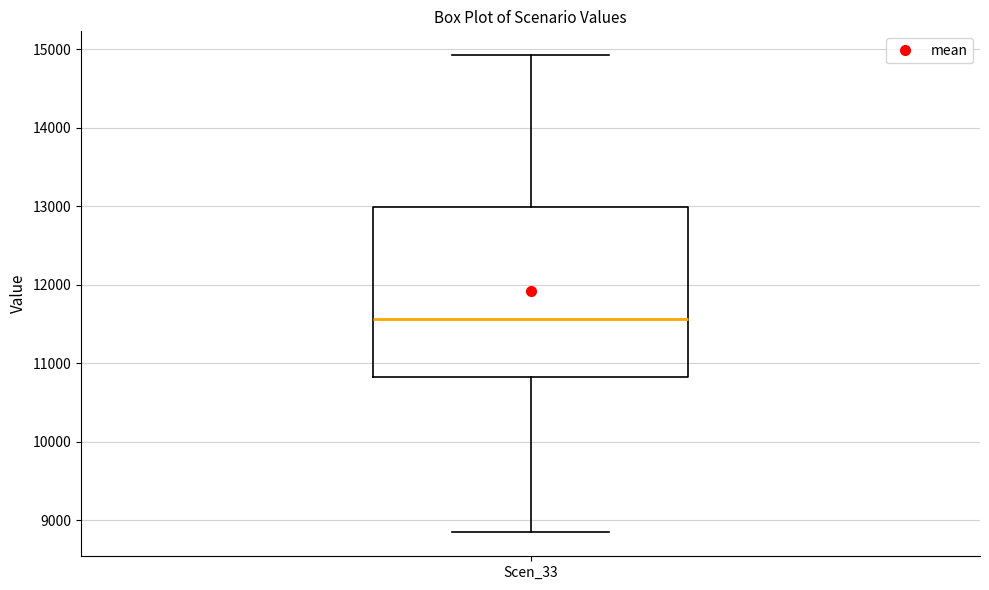

Transcribe this box plot: give where the median line is, the range the box spans, and where the two whiskers end, as read against the y-axis. The values are not printed on the chart, so give them approximately, as read against the axis.

median 11600, box 10800 to 13000, whiskers 8800 to 14900